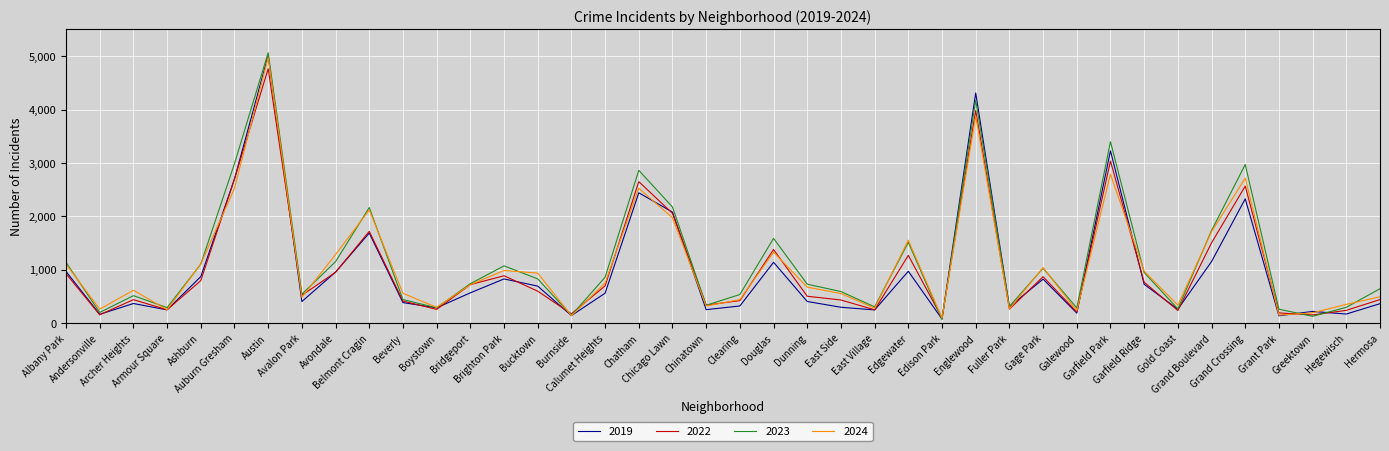

What is the greatest value displayed?

5064